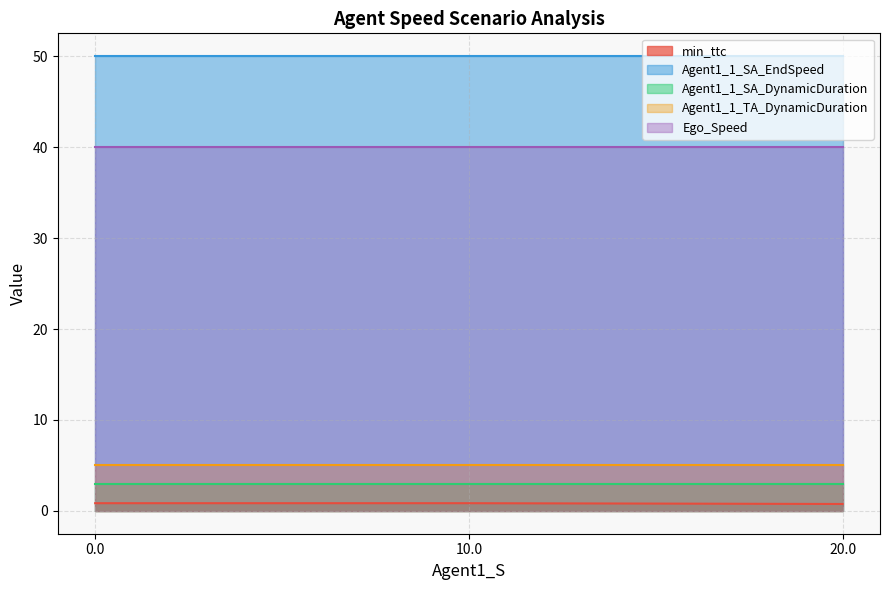

The Agent1_1_SA_DynamicDuration series shows 5.3 at 20.0. True or false?

False